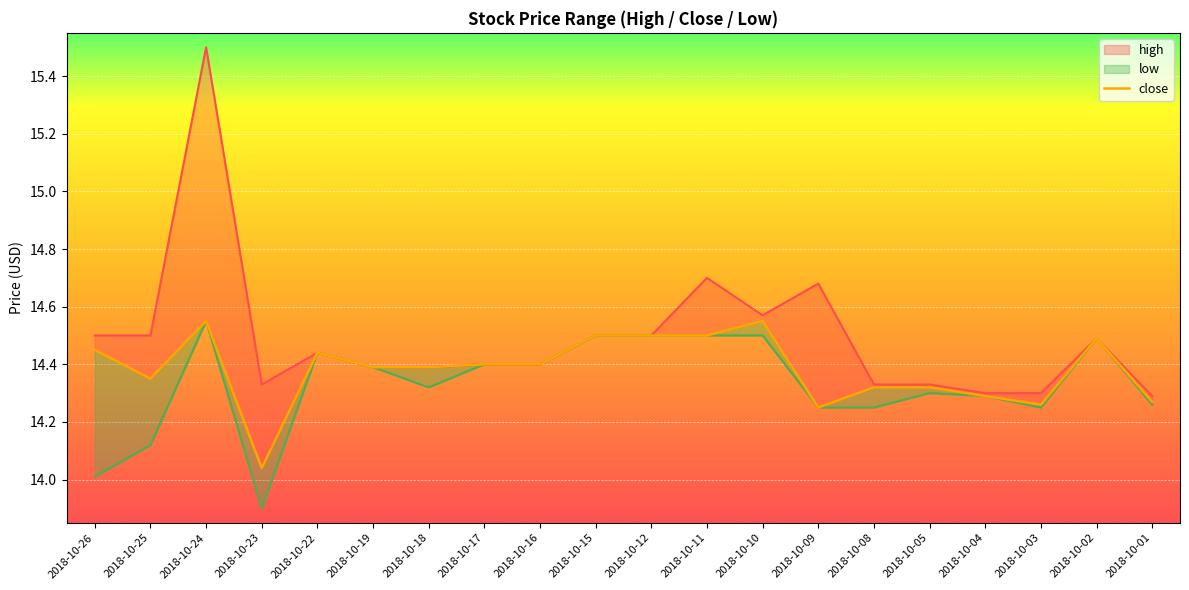

Reading right to left, list all the values displayed in this chart.

2018-10-01=14.3	2018-10-02=14.5	2018-10-03=14.3	2018-10-04=14.3	2018-10-05=14.3	2018-10-08=14.3	2018-10-09=14.2	2018-10-10=14.6	2018-10-11=14.5	2018-10-12=14.5	2018-10-15=14.5	2018-10-16=14.4	2018-10-17=14.4	2018-10-18=14.4	2018-10-19=14.4	2018-10-22=14.4	2018-10-23=14.0	2018-10-24=14.6	2018-10-25=14.4	2018-10-26=14.4